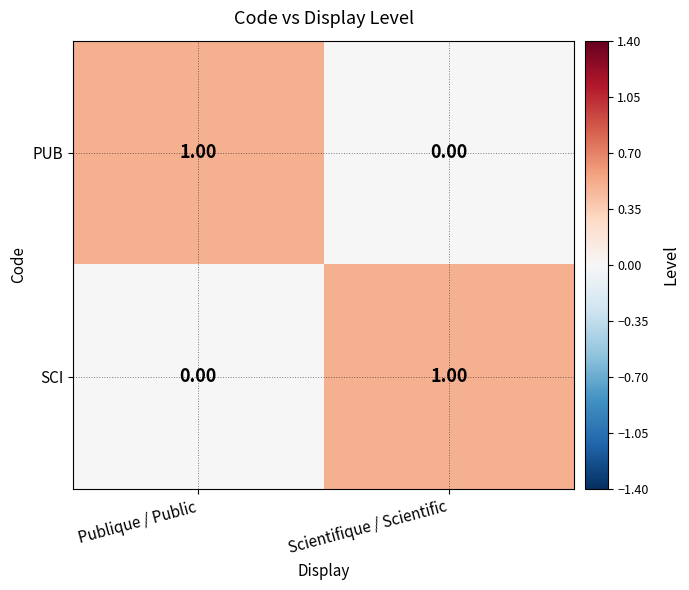

At which label is SCI closest to 0?

Publique / Public